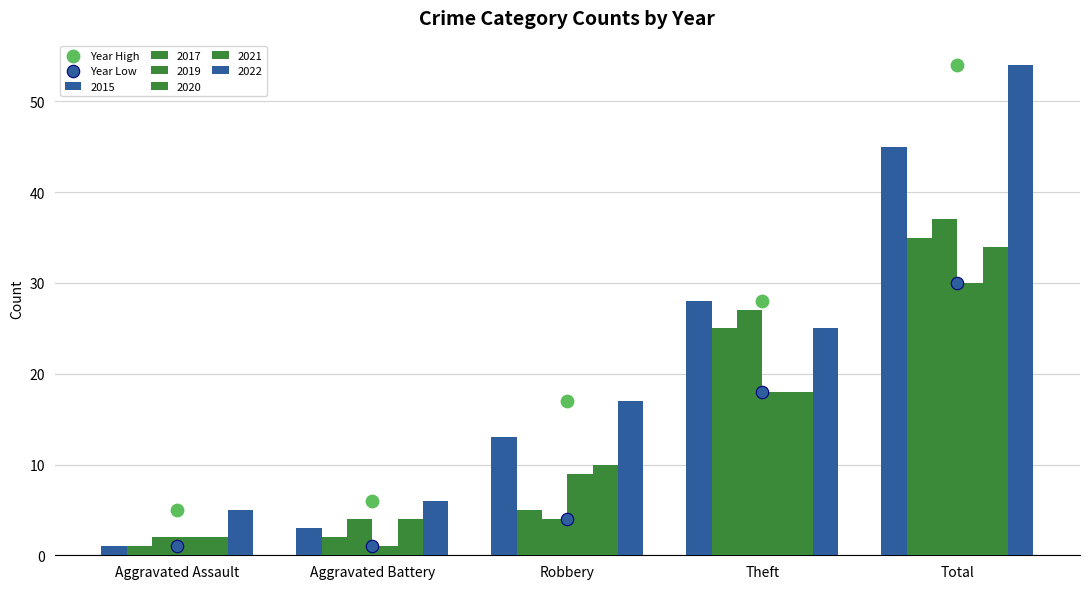

What is the total value across all series at Total?

84